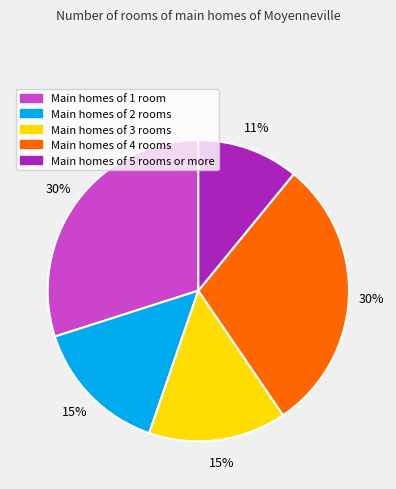

Count the number of slices in the pie.

5